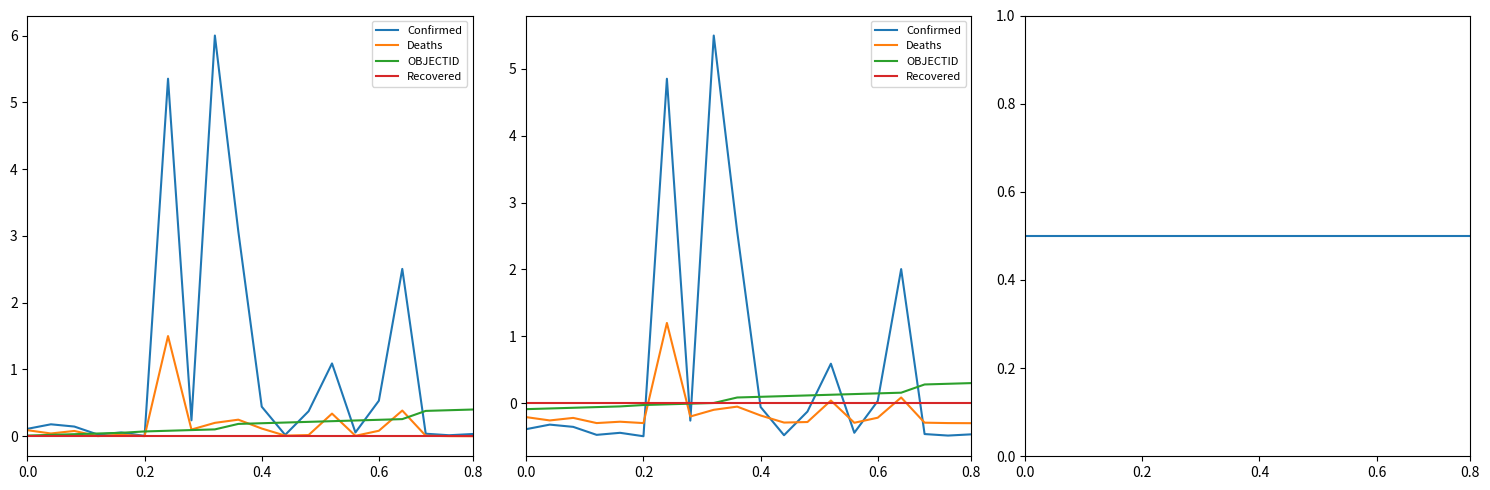

What is the difference between the maximum and second lowest values in the OBJECTID series?

0.4